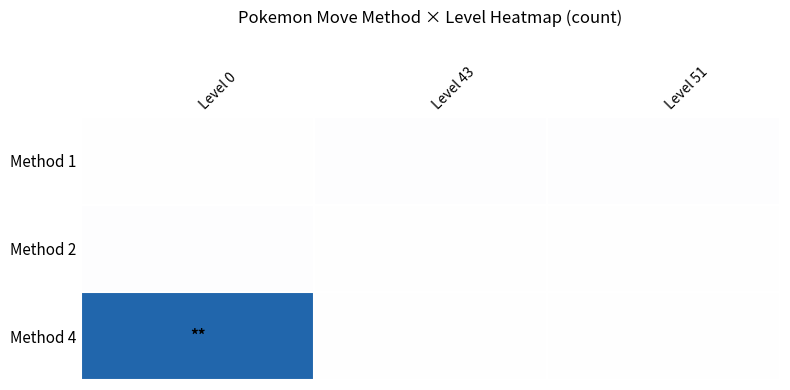

Which series has the largest range (max minus min)?

Method 4